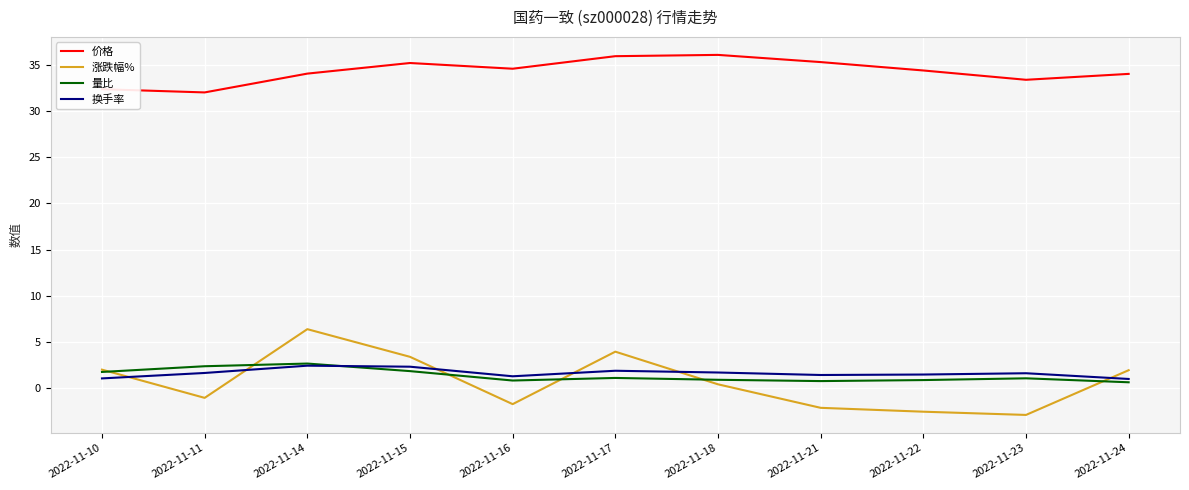

Which series changed the most between 2022-11-16 and 2022-11-17?

涨跌幅%